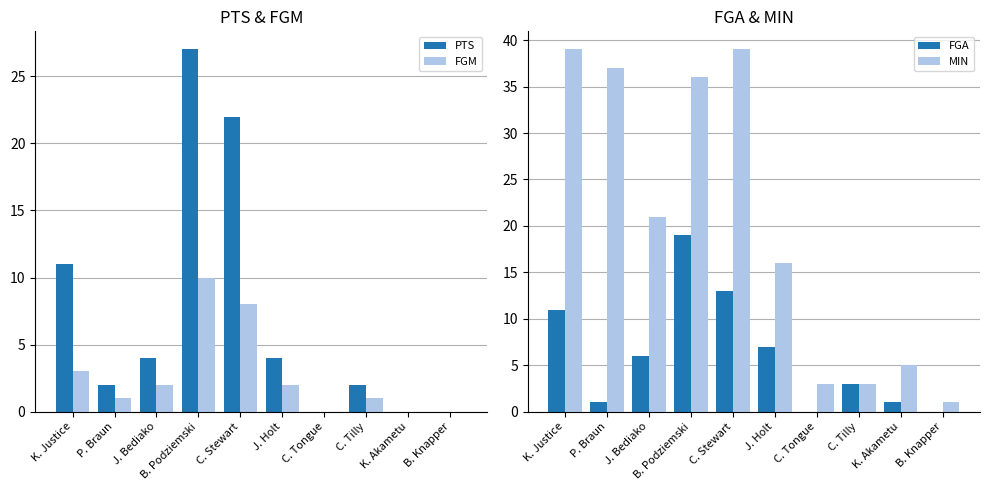

At which label does FGA reach its minimum?

C. Tongue